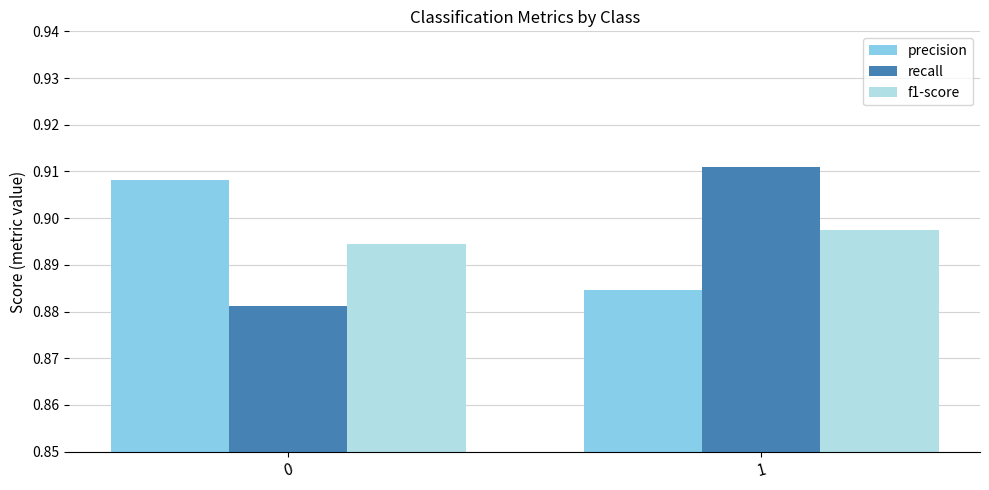

What is the sum of the recall values at 0 and 1?

1.8